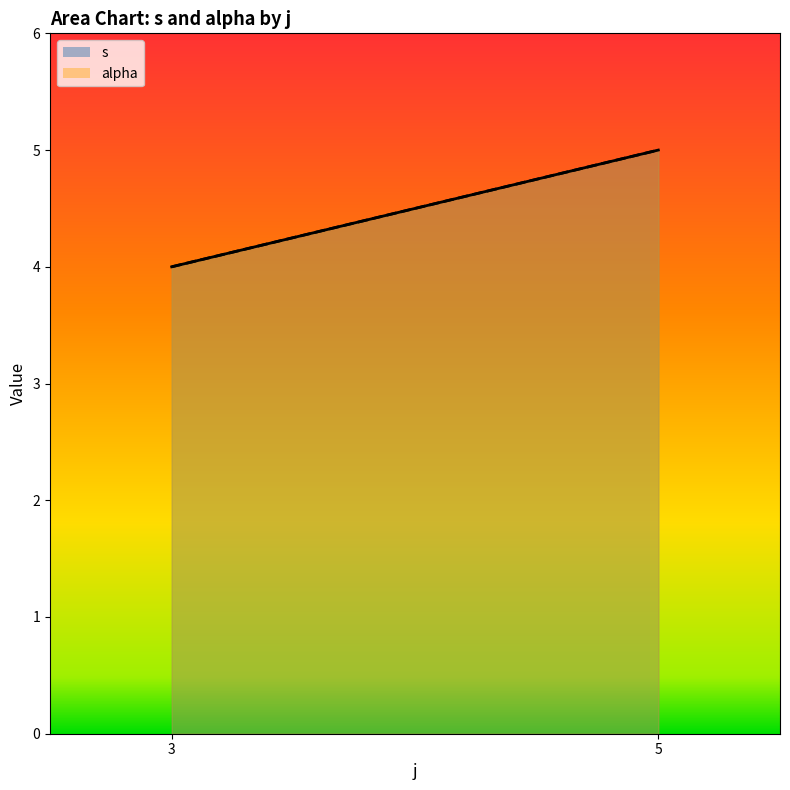

At 5, list the series in order from smallest to largest.

s, alpha